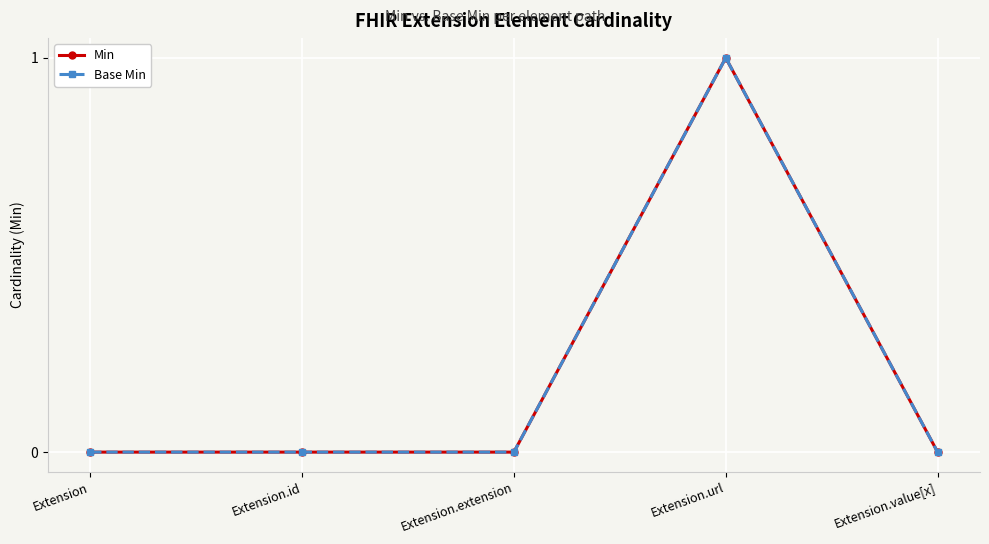

What is the total value across all series at Extension.url?

2